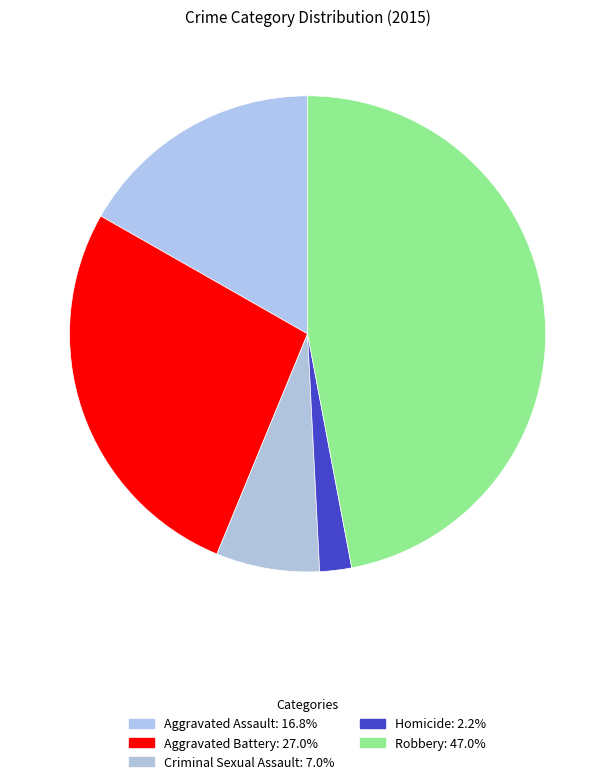

What is the smallest slice in the pie chart?

Homicide